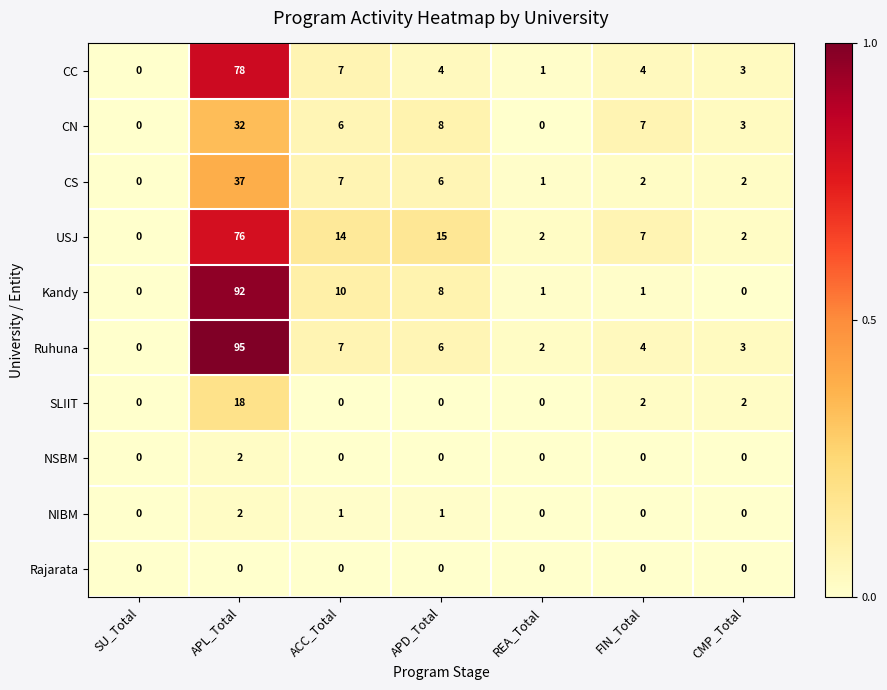

Rank the categories by Ruhuna value from lowest to highest.

SU_Total, REA_Total, CMP_Total, FIN_Total, APD_Total, ACC_Total, APL_Total